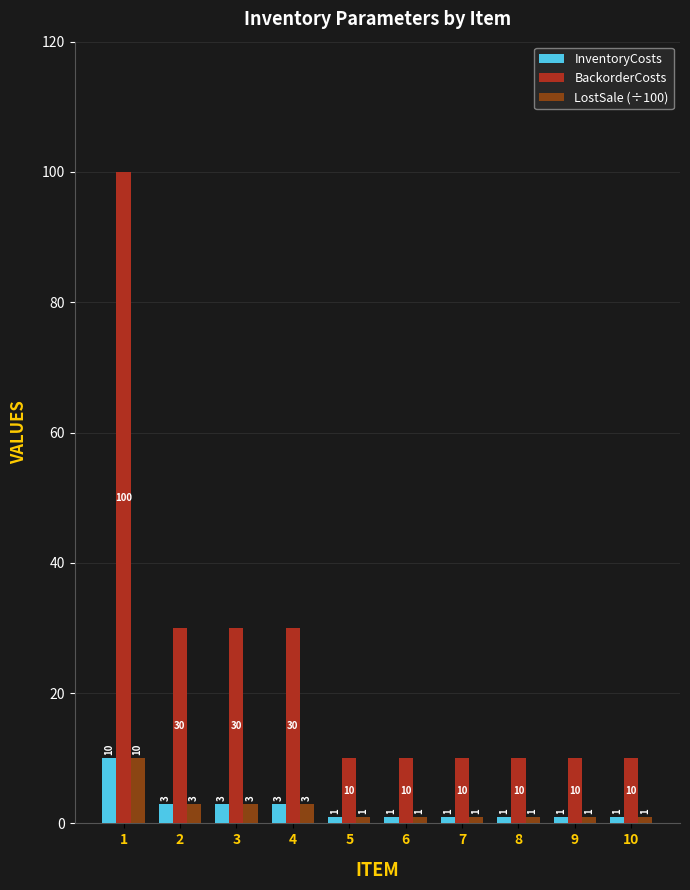

What is the sum of the InventoryCosts values at 1 and 3?

13